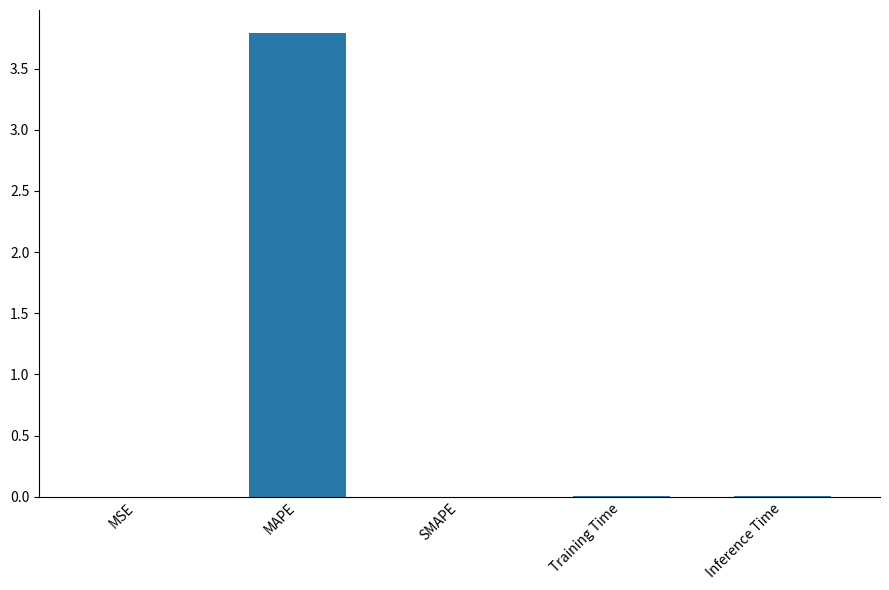

The chart shows a value of 0.0 at Inference Time. True or false?

True